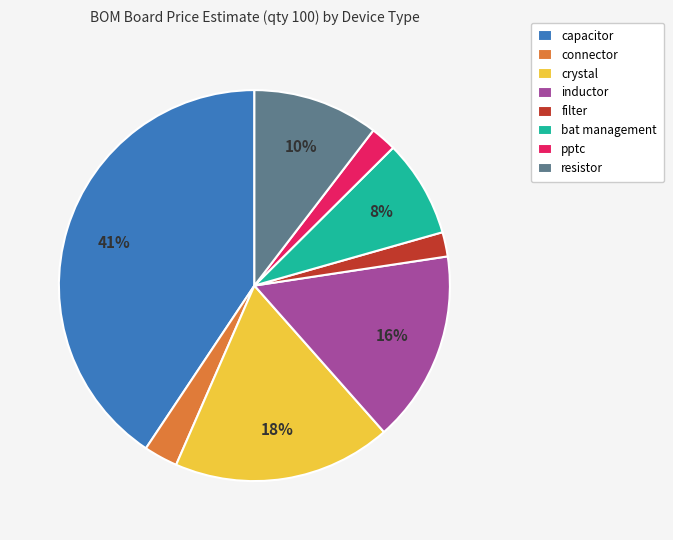

Combined, do inductor and pptc account for over 50%?

No